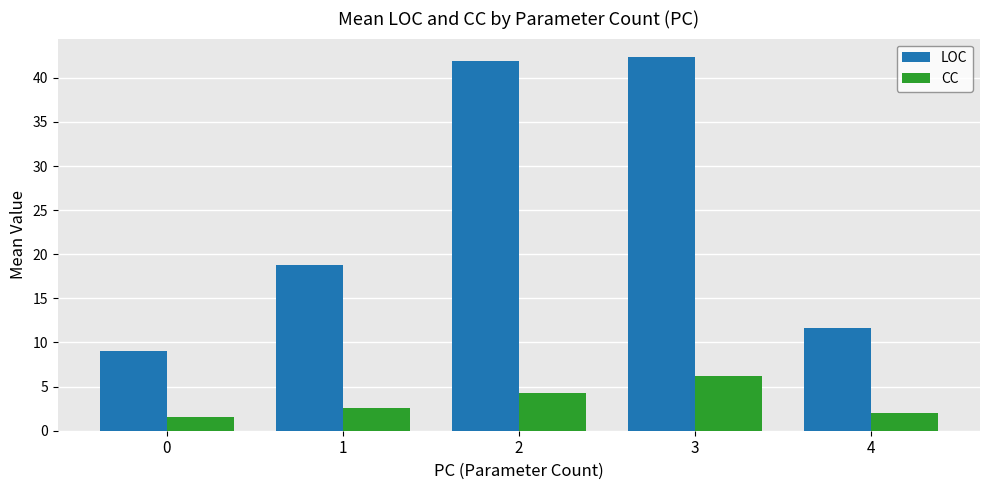

Does the chart contain stacked bars?

No